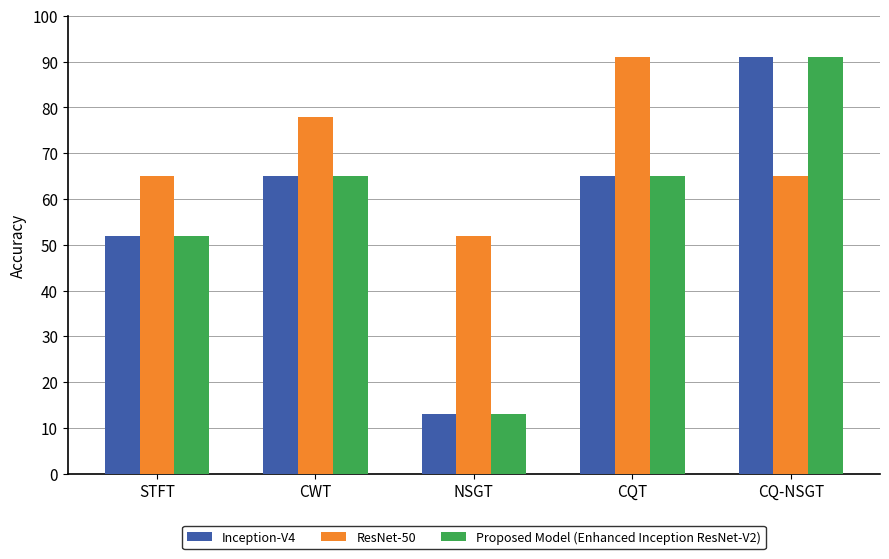

What is the difference between the highest and lowest values at STFT?

13